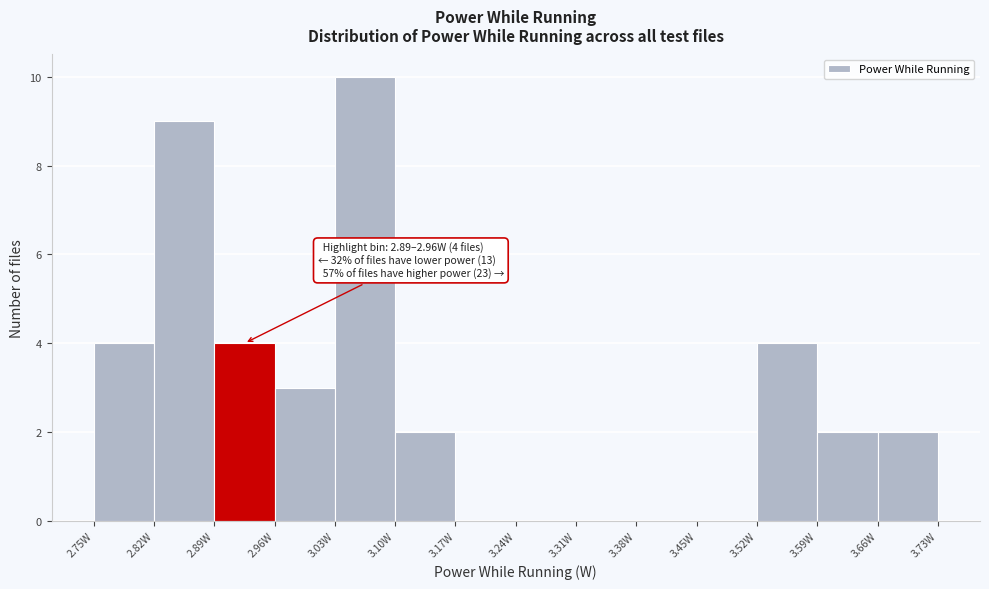

Over which range of the x-axis is the bar tallest?

3.03 to 3.10